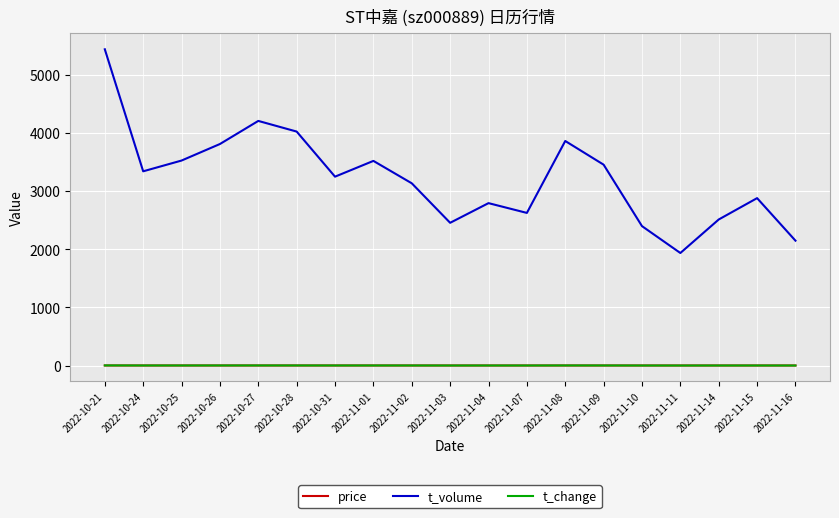

What is the maximum value shown in the chart?

5436.0